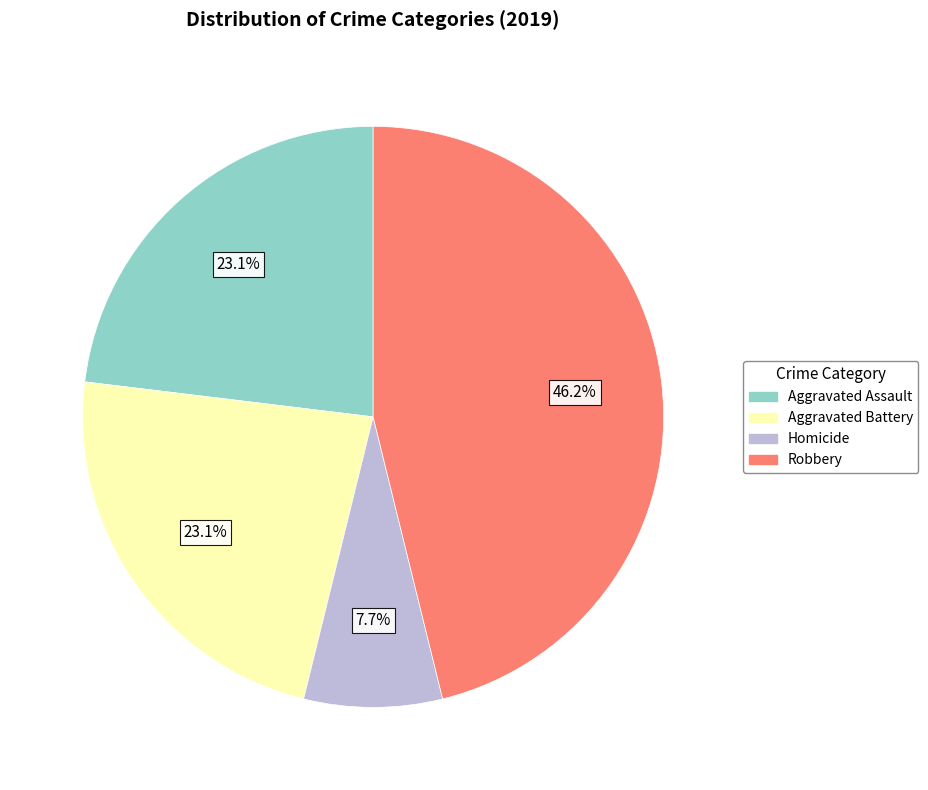

How many segments does this pie chart have?

4